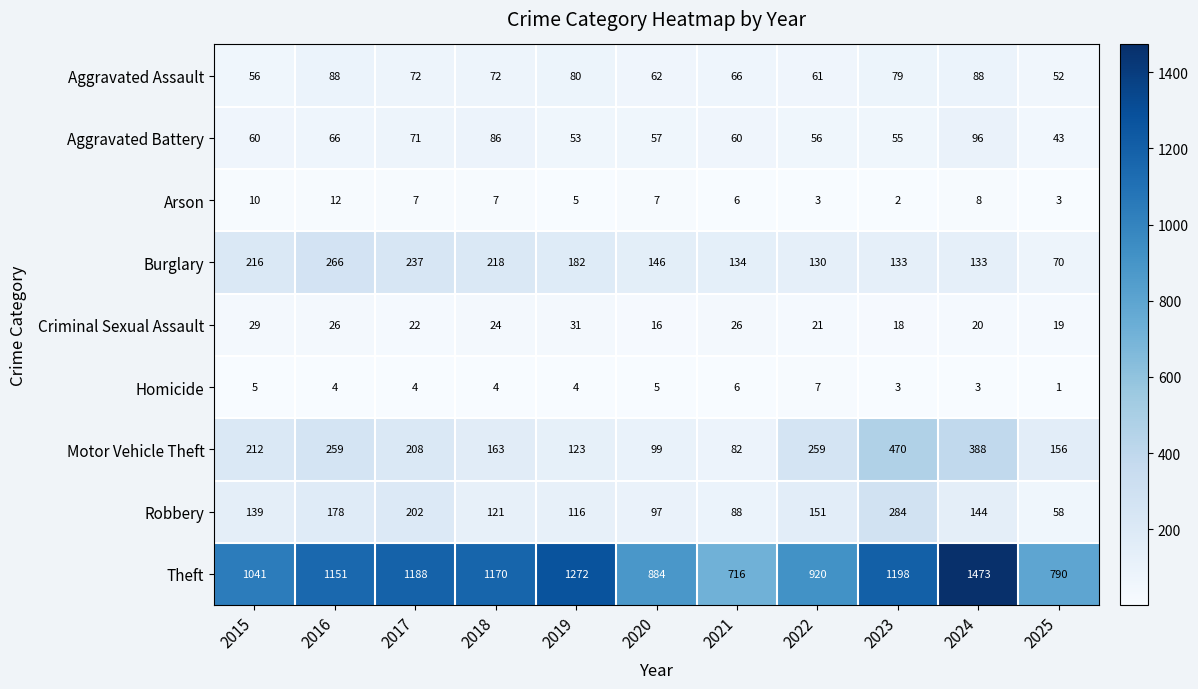

At 2024, list the series in order from smallest to largest.

Homicide, Arson, Criminal Sexual Assault, Aggravated Assault, Aggravated Battery, Burglary, Robbery, Motor Vehicle Theft, Theft